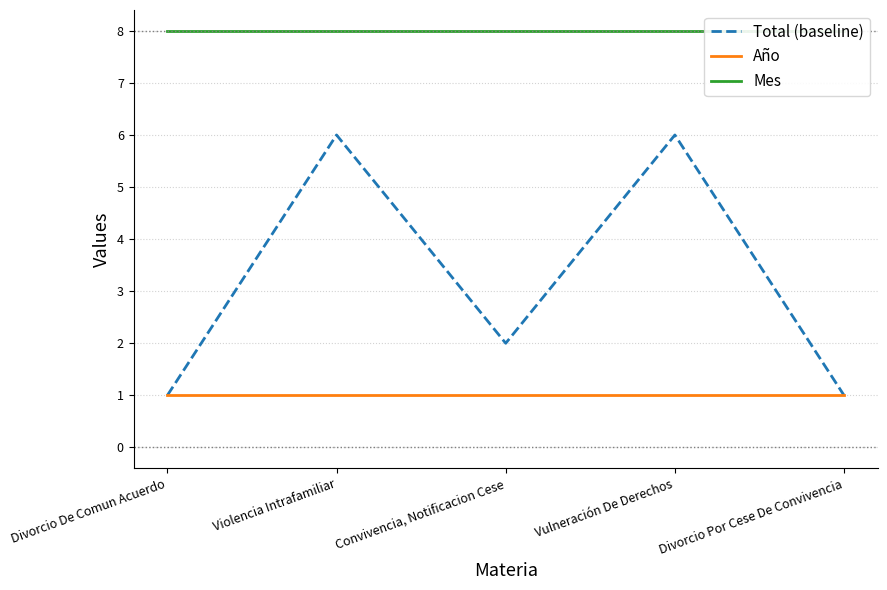

Which series has the largest total across all categories?

Mes